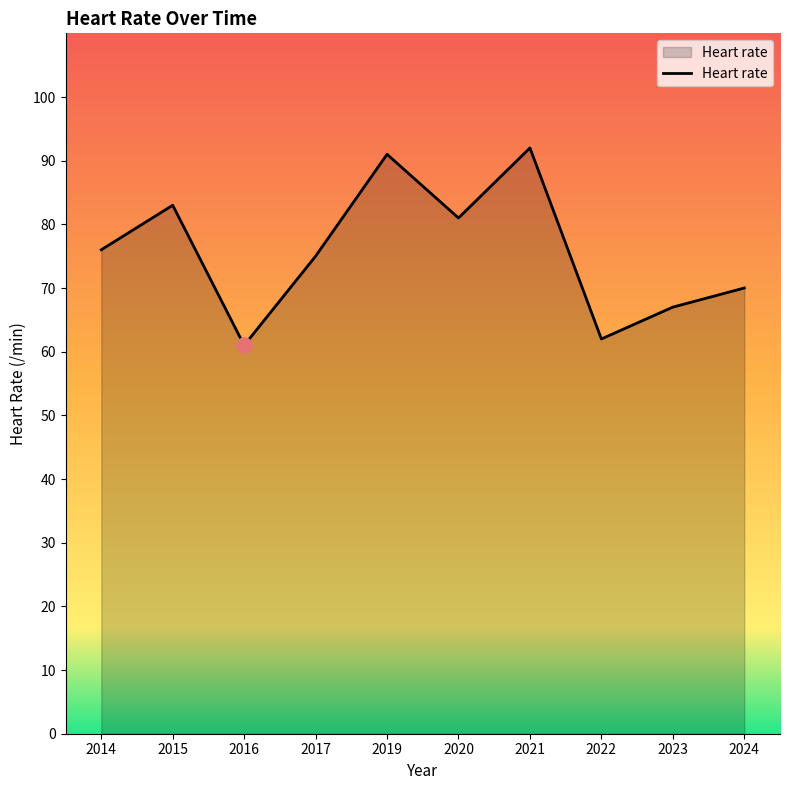

What is the change in value from 2014 to 2017?

-1